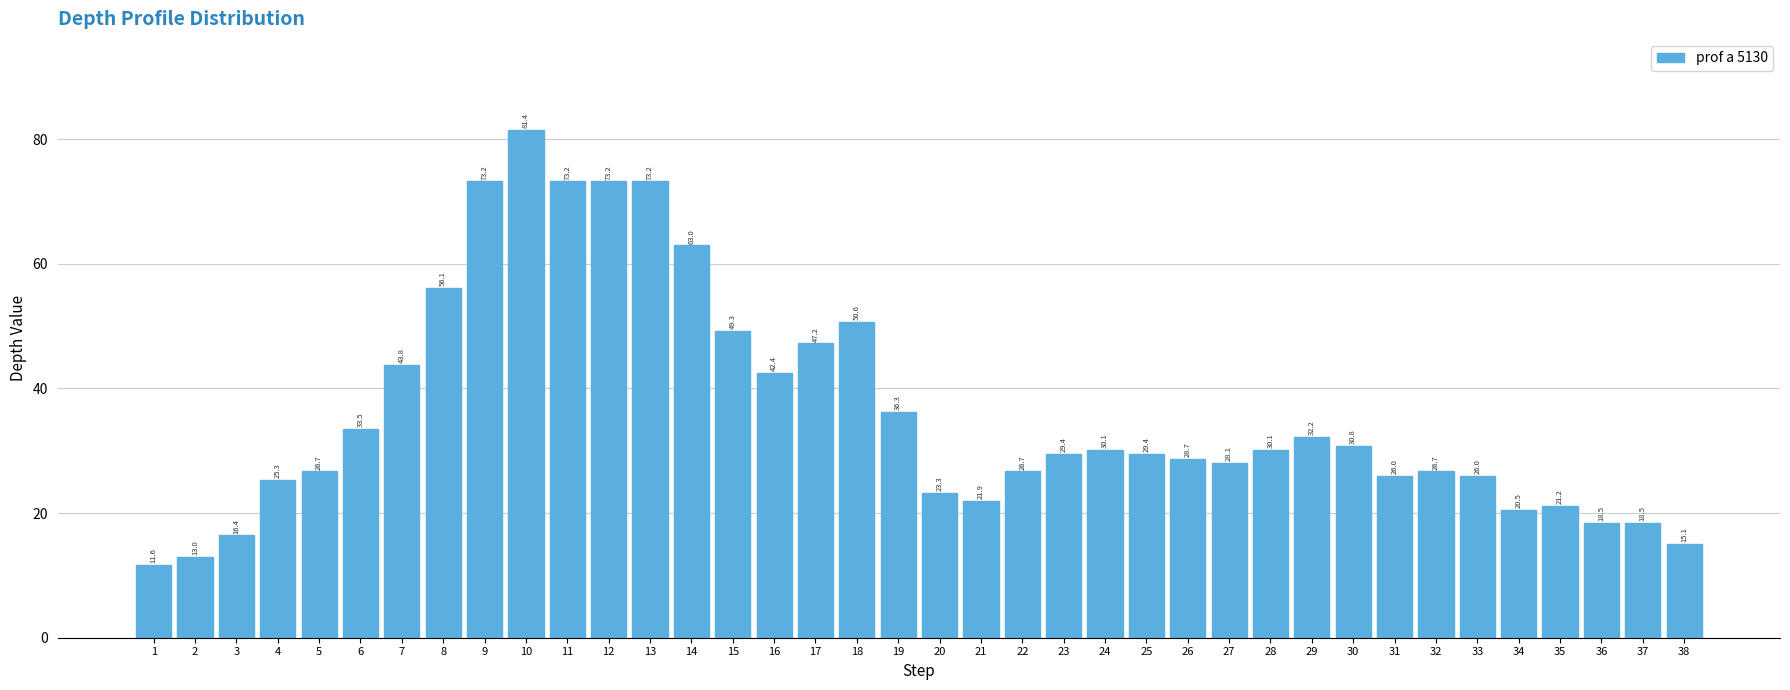

Reading left to right, extract all data points from this chart.

11.6	13.0	16.4	25.3	26.7	33.5	43.8	56.1	73.2	81.4	73.2	73.2	73.2	63.0	49.3	42.4	47.2	50.6	36.3	23.3	21.9	26.7	29.4	30.1	29.4	28.7	28.1	30.1	32.2	30.8	26.0	26.7	26.0	20.5	21.2	18.5	18.5	15.1